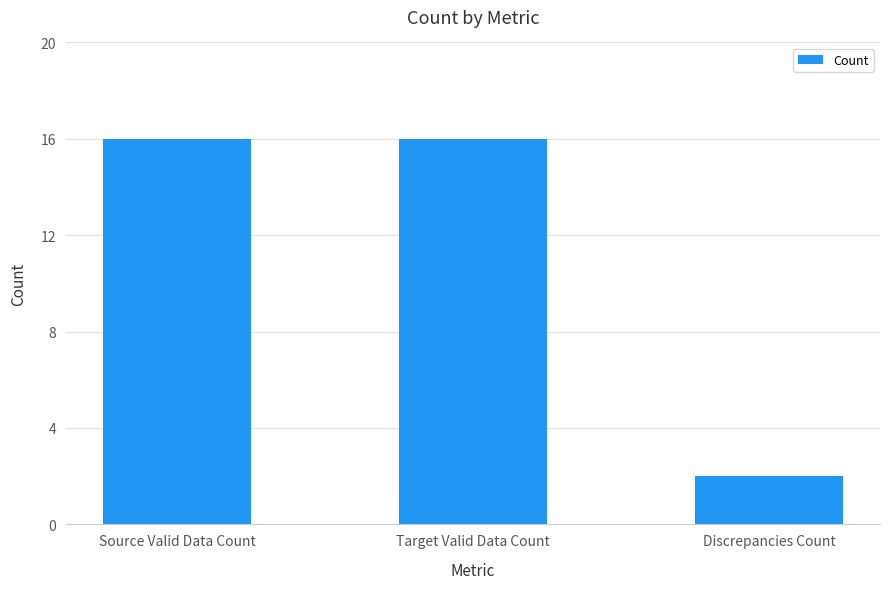

What is the approximate value at Source Valid Data Count, to the nearest 5?

15